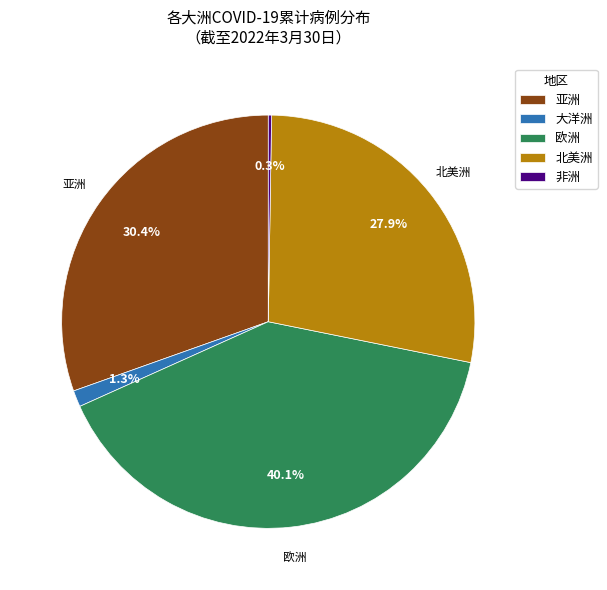

Combined, do 亚洲 and 北美洲 account for over 50%?

Yes